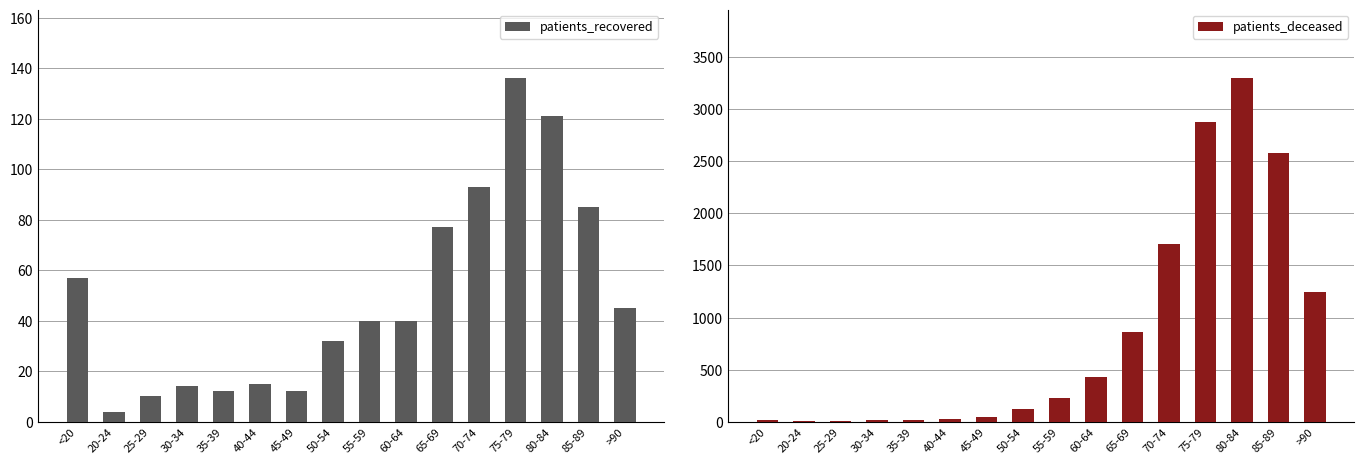

What is the label of the 11th bar from the left?

65-69